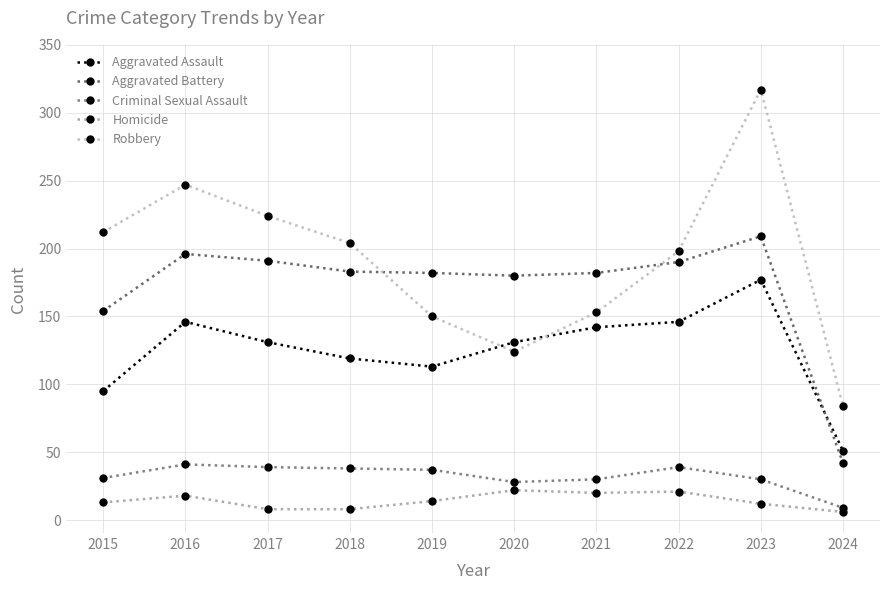

Is the value of Aggravated Battery at 2019 greater than the value of Homicide at 2016?

Yes